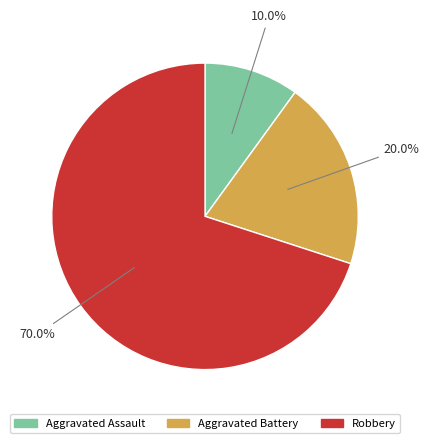

To the nearest percent, what portion does Aggravated Battery represent?

20%